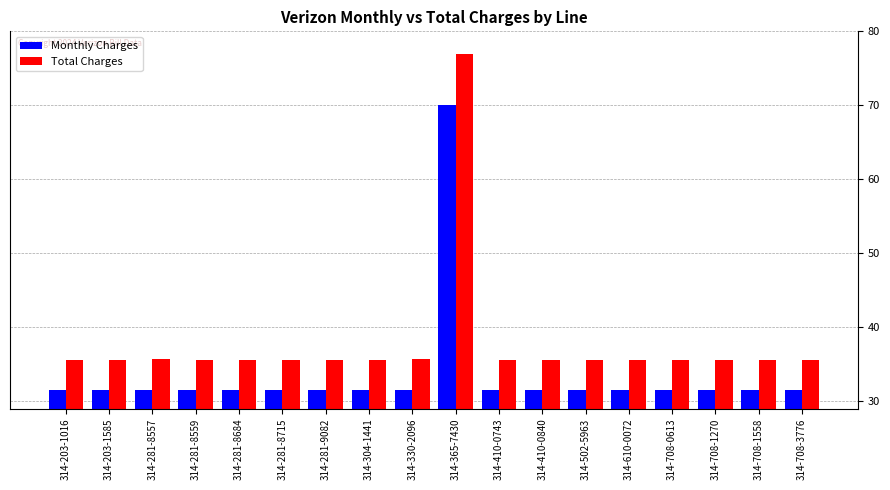

What is the lowest value of the Monthly Charges series?

31.5